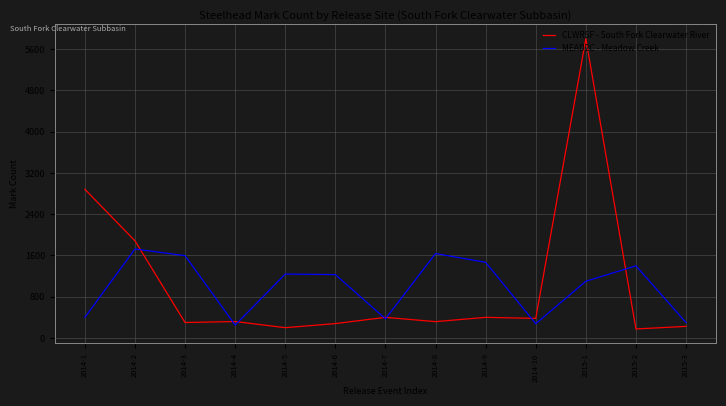

Count the number of data series in this chart.

2